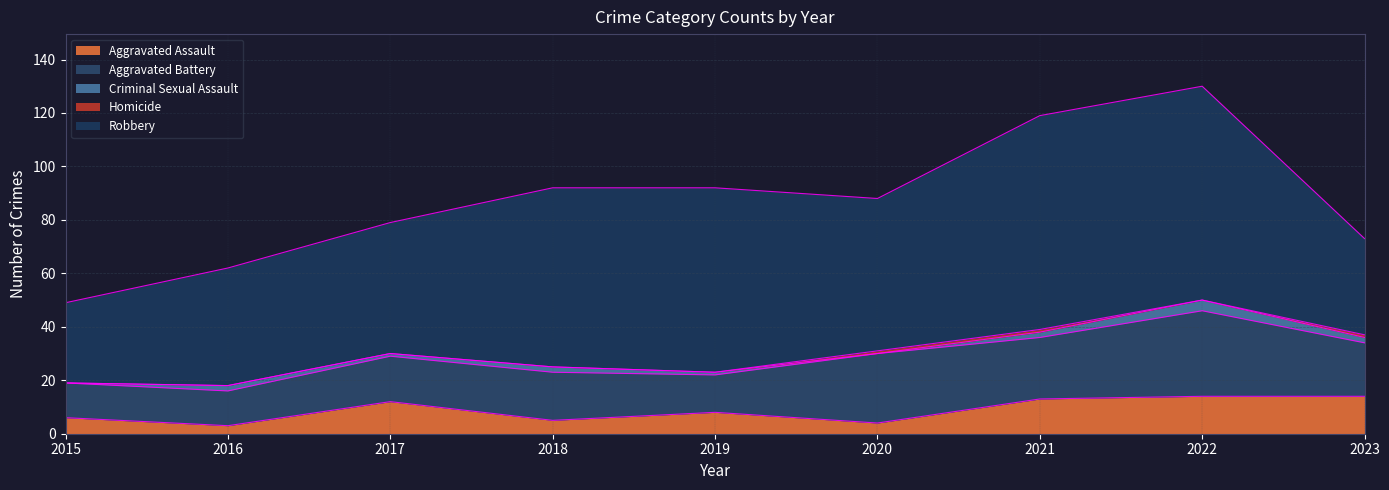

Where is the first local maximum for Aggravated Assault?

2017